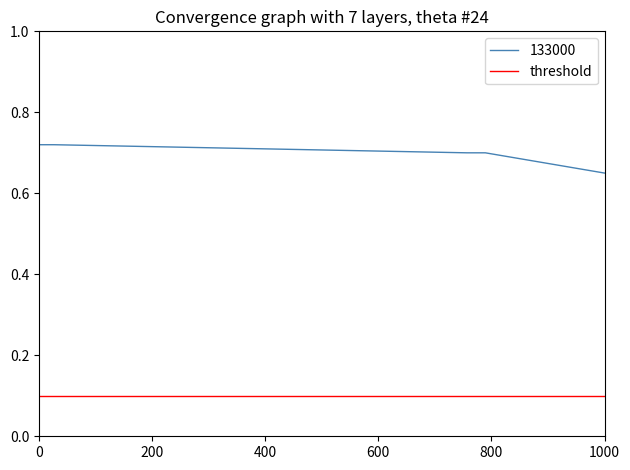

Is it true that 133000 equals 0.3 at 0?

False